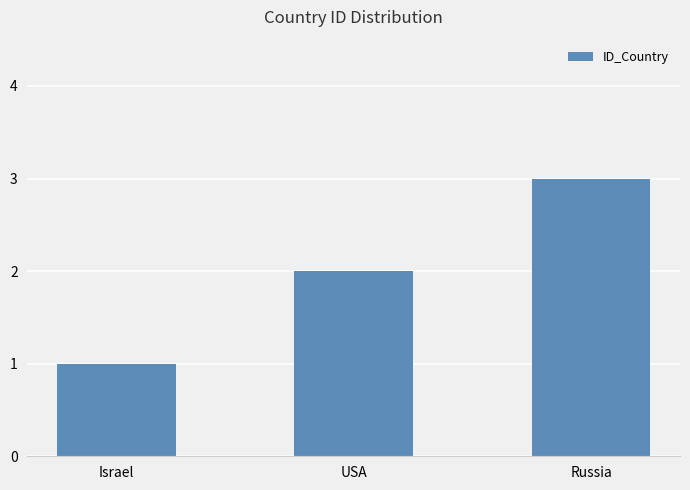

Where is the data nearest to the value 2?

USA